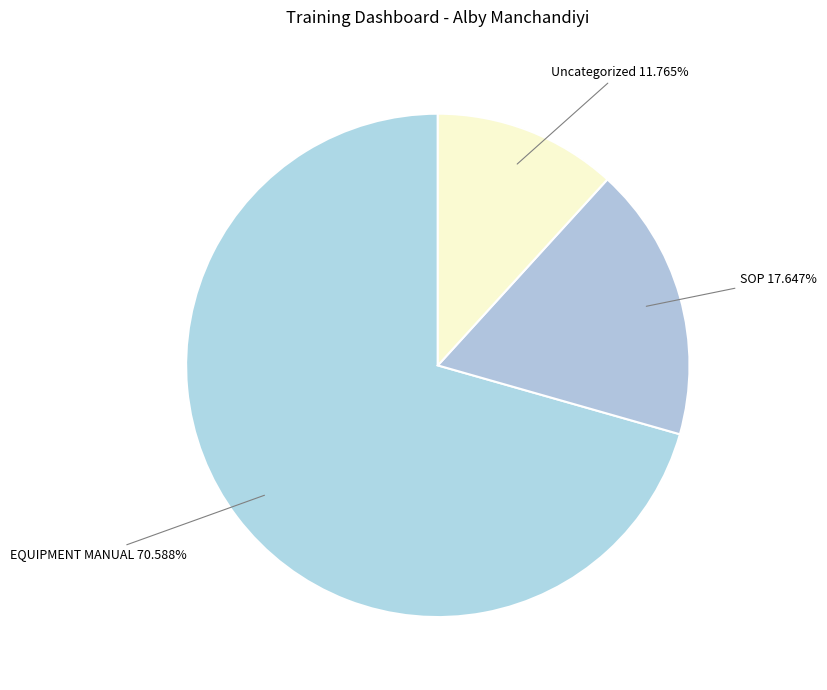

To the nearest percent, what is the difference between the largest and smallest slice percentages?

59%